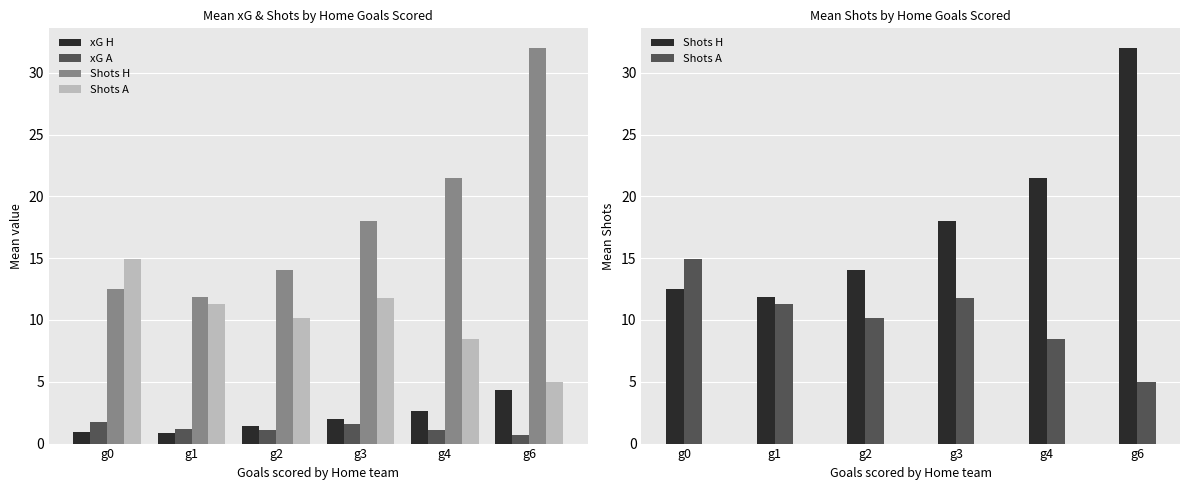

Reading left to right, what are all the values shown in this chart?

xG H: g0=0.9	g1=0.9	g2=1.4	g3=2.0	g4=2.6	g6=4.3
xG A: g0=1.7	g1=1.2	g2=1.1	g3=1.6	g4=1.1	g6=0.7
Shots H: g0=12.5	g1=11.9	g2=14.1	g3=18.0	g4=21.5	g6=32.0
Shots A: g0=14.9	g1=11.3	g2=10.2	g3=11.8	g4=8.5	g6=5.0